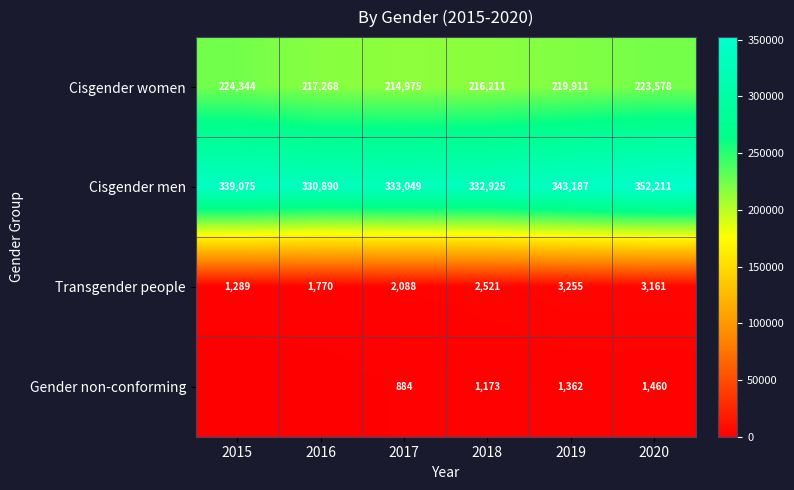

Where is Cisgender women nearest to the value 219659?

2019